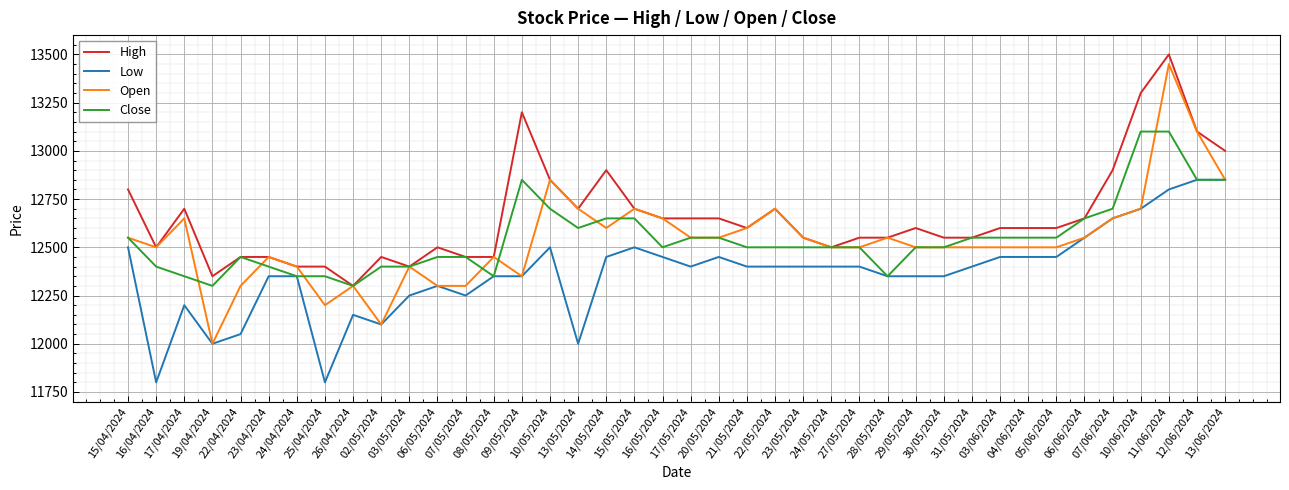

Rank the series by their maximum value, from highest to lowest.

High, Open, Close, Low